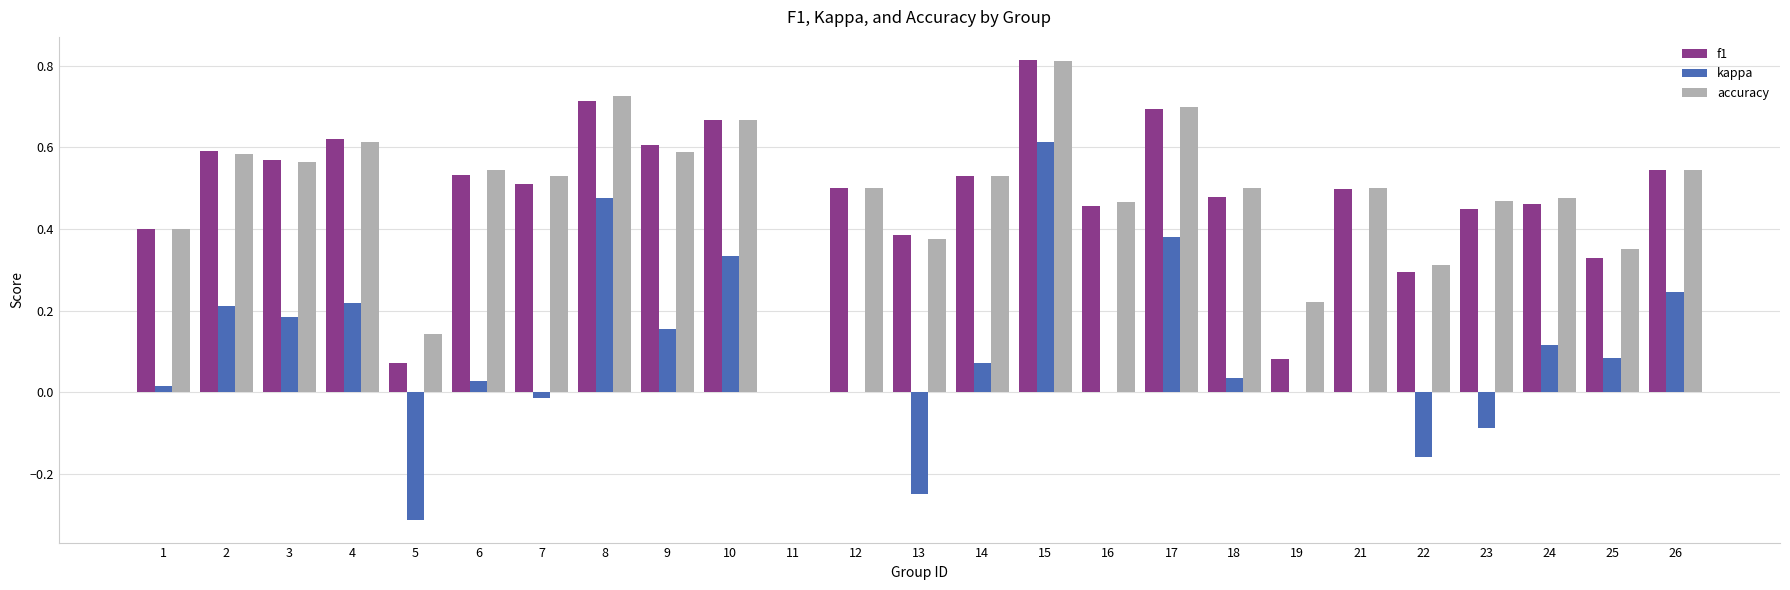

What is the total value across all series at 8?

1.9